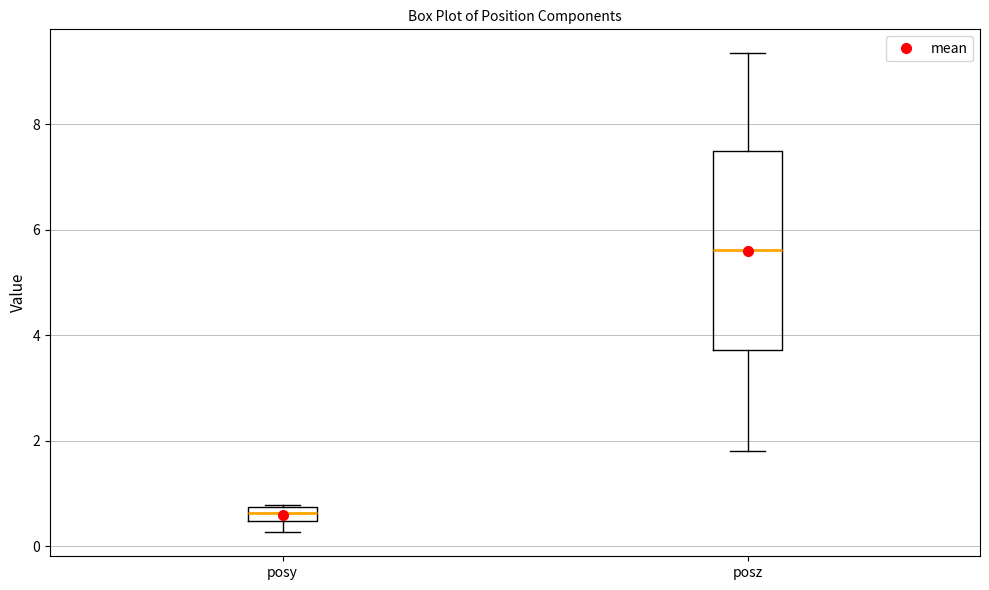

Which box is the tallest, from its lower edge to its upper edge?

posz